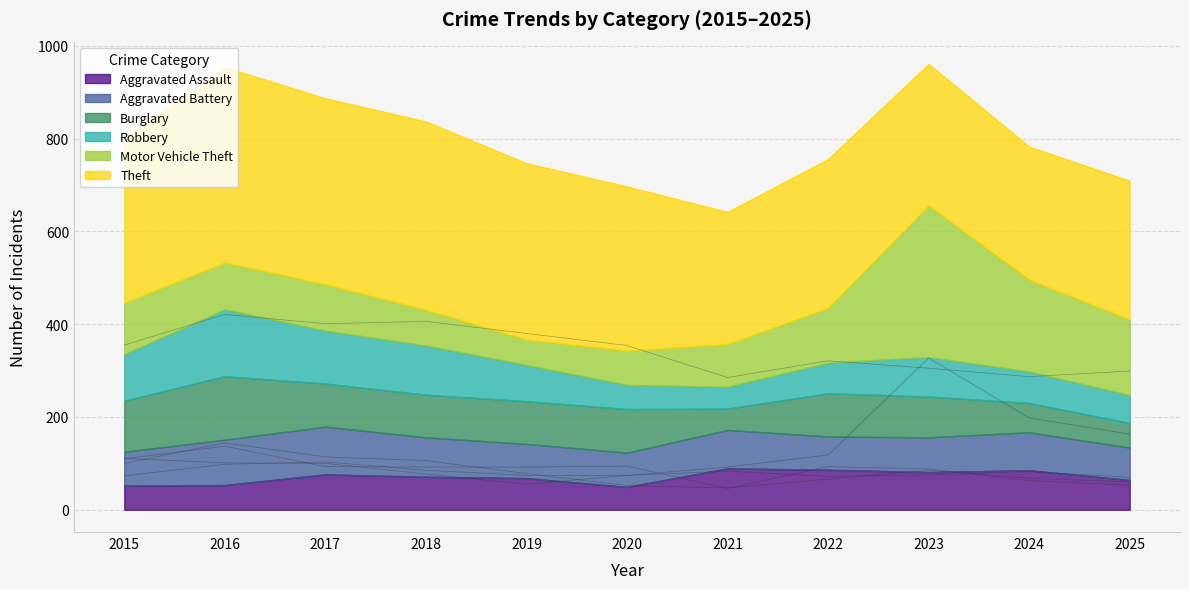

At which label does Aggravated Assault reach its minimum?

2020